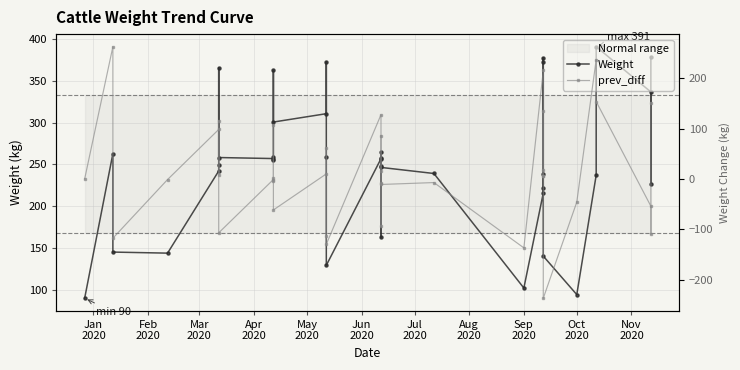

Rank the series by their maximum value, from lowest to highest.

prev_diff, Weight